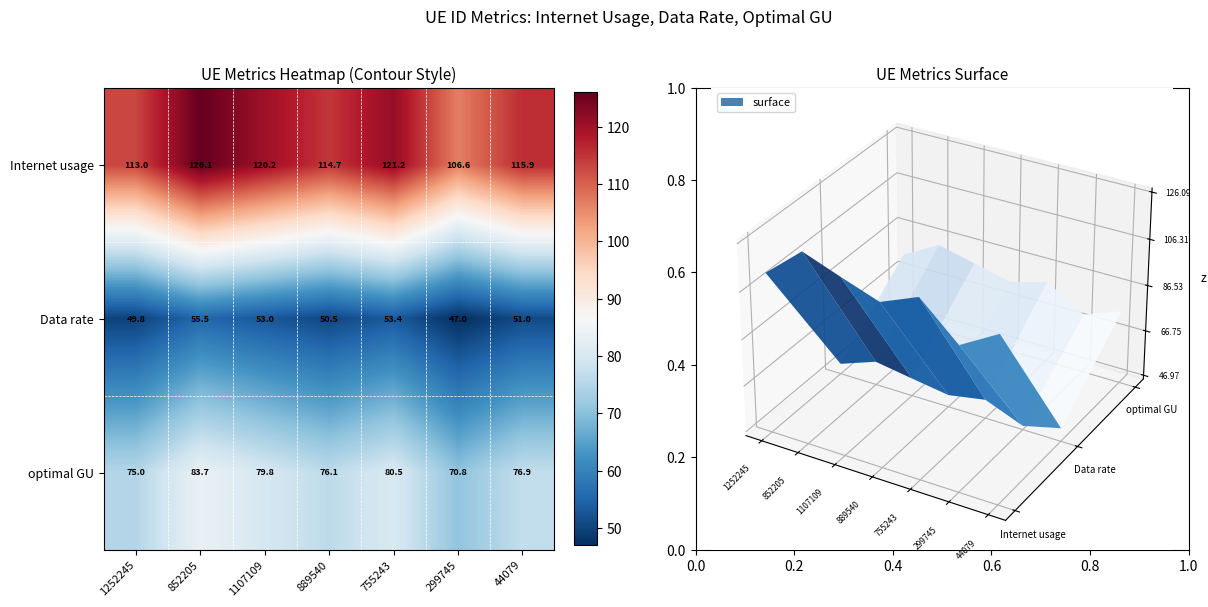

List the series in order of their overall mean, lowest first.

Data rate, optimal GU, Internet usage